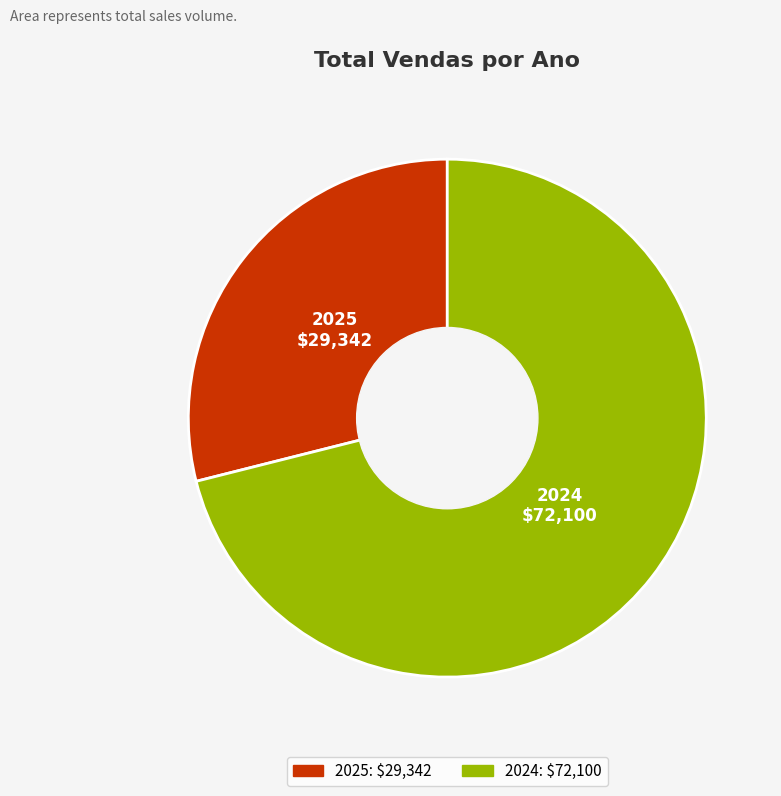

Is it true that 2024 is 71% of the pie?

True